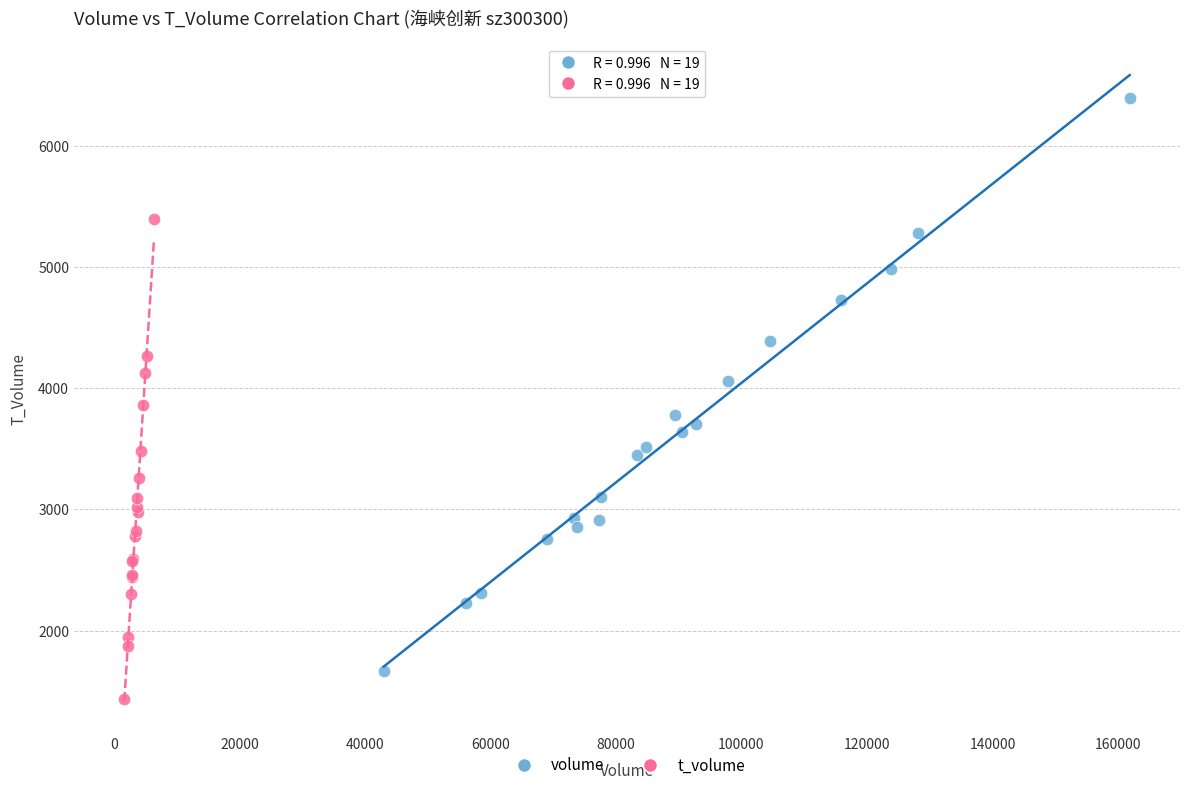

Which series reaches the minimum Y coordinate?

t_volume